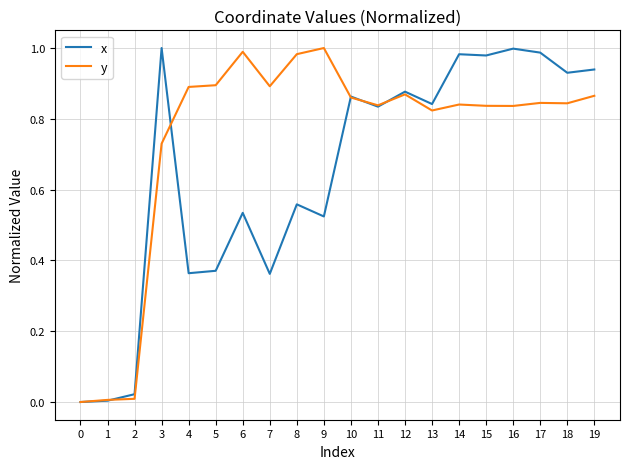

Which series changed the most between 11 and 17?

x